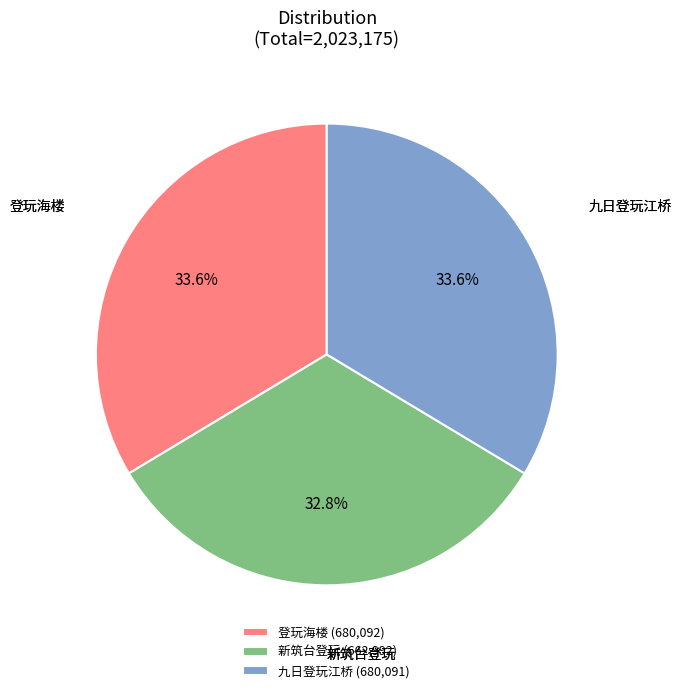

Which slice is the smallest?

新筑台登玩